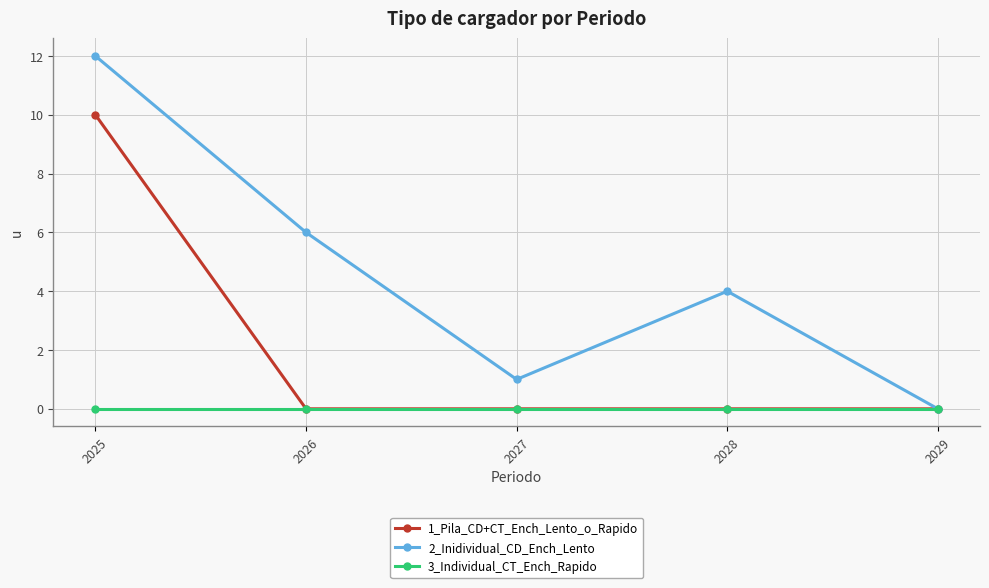

Reading left to right, what are all the values shown in this chart?

1_Pila_CD+CT_Ench_Lento_o_Rapido: 2025=10	2026=0	2027=0	2028=0	2029=0
2_Inidividual_CD_Ench_Lento: 2025=12	2026=6	2027=1	2028=4	2029=0
3_Individual_CT_Ench_Rapido: 2025=0	2026=0	2027=0	2028=0	2029=0